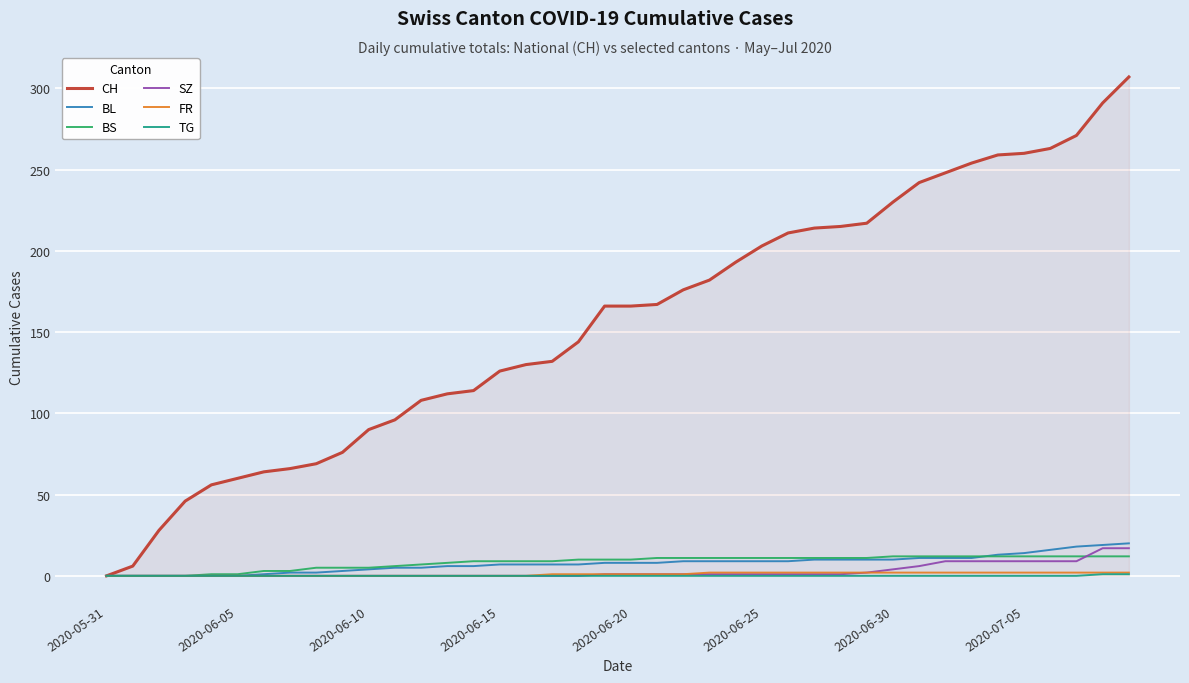

What is the highest value of the BS series?

12